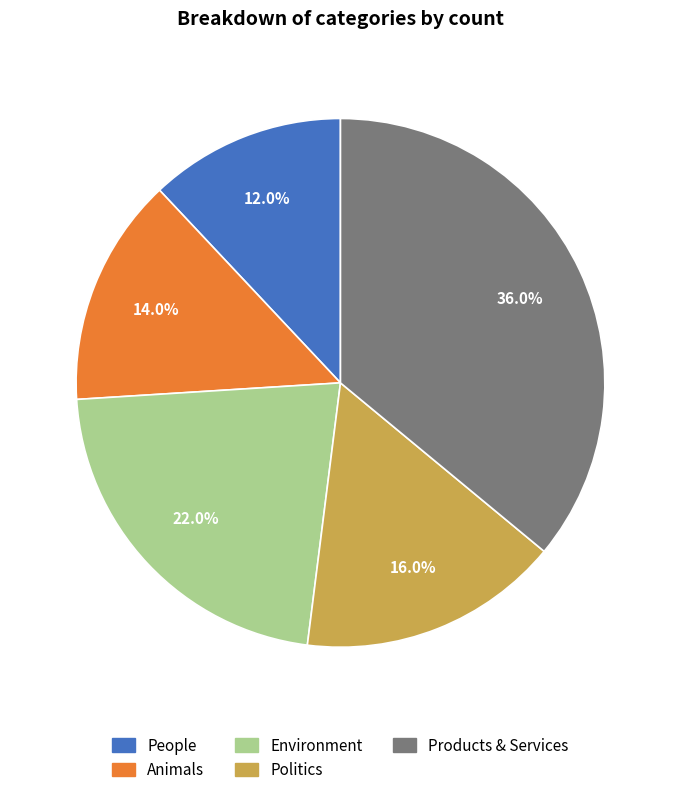

Count the number of slices in the pie.

5